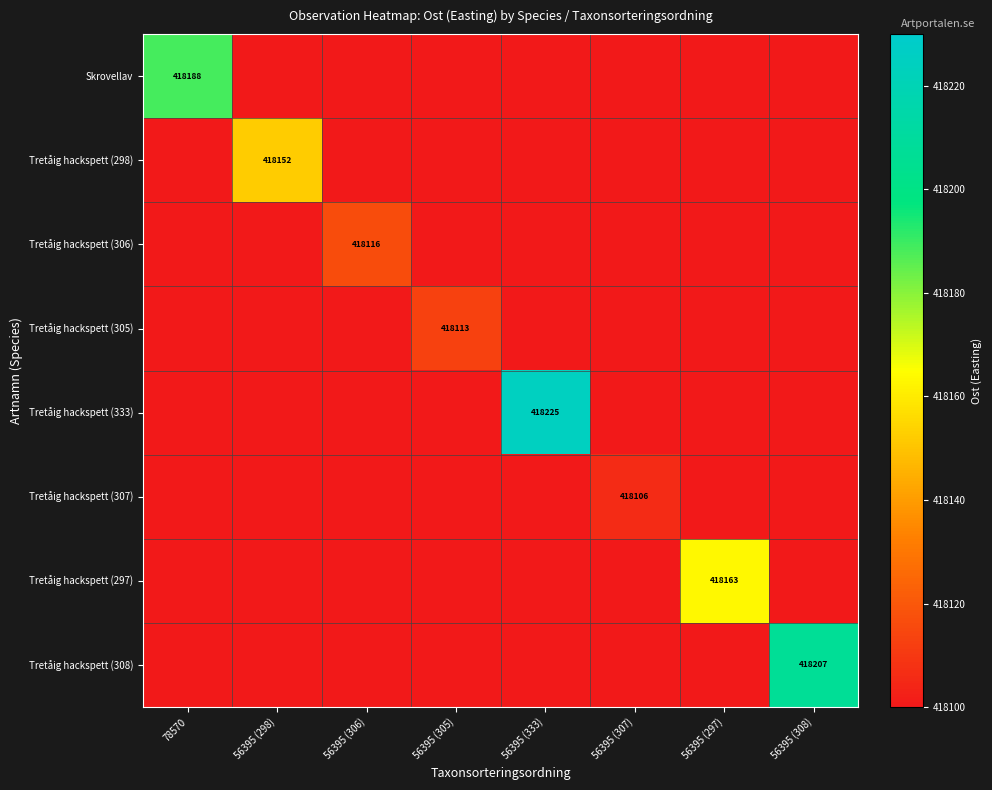

The Tretåig hackspett (297) series shows 418163 at 56395 (297). True or false?

True